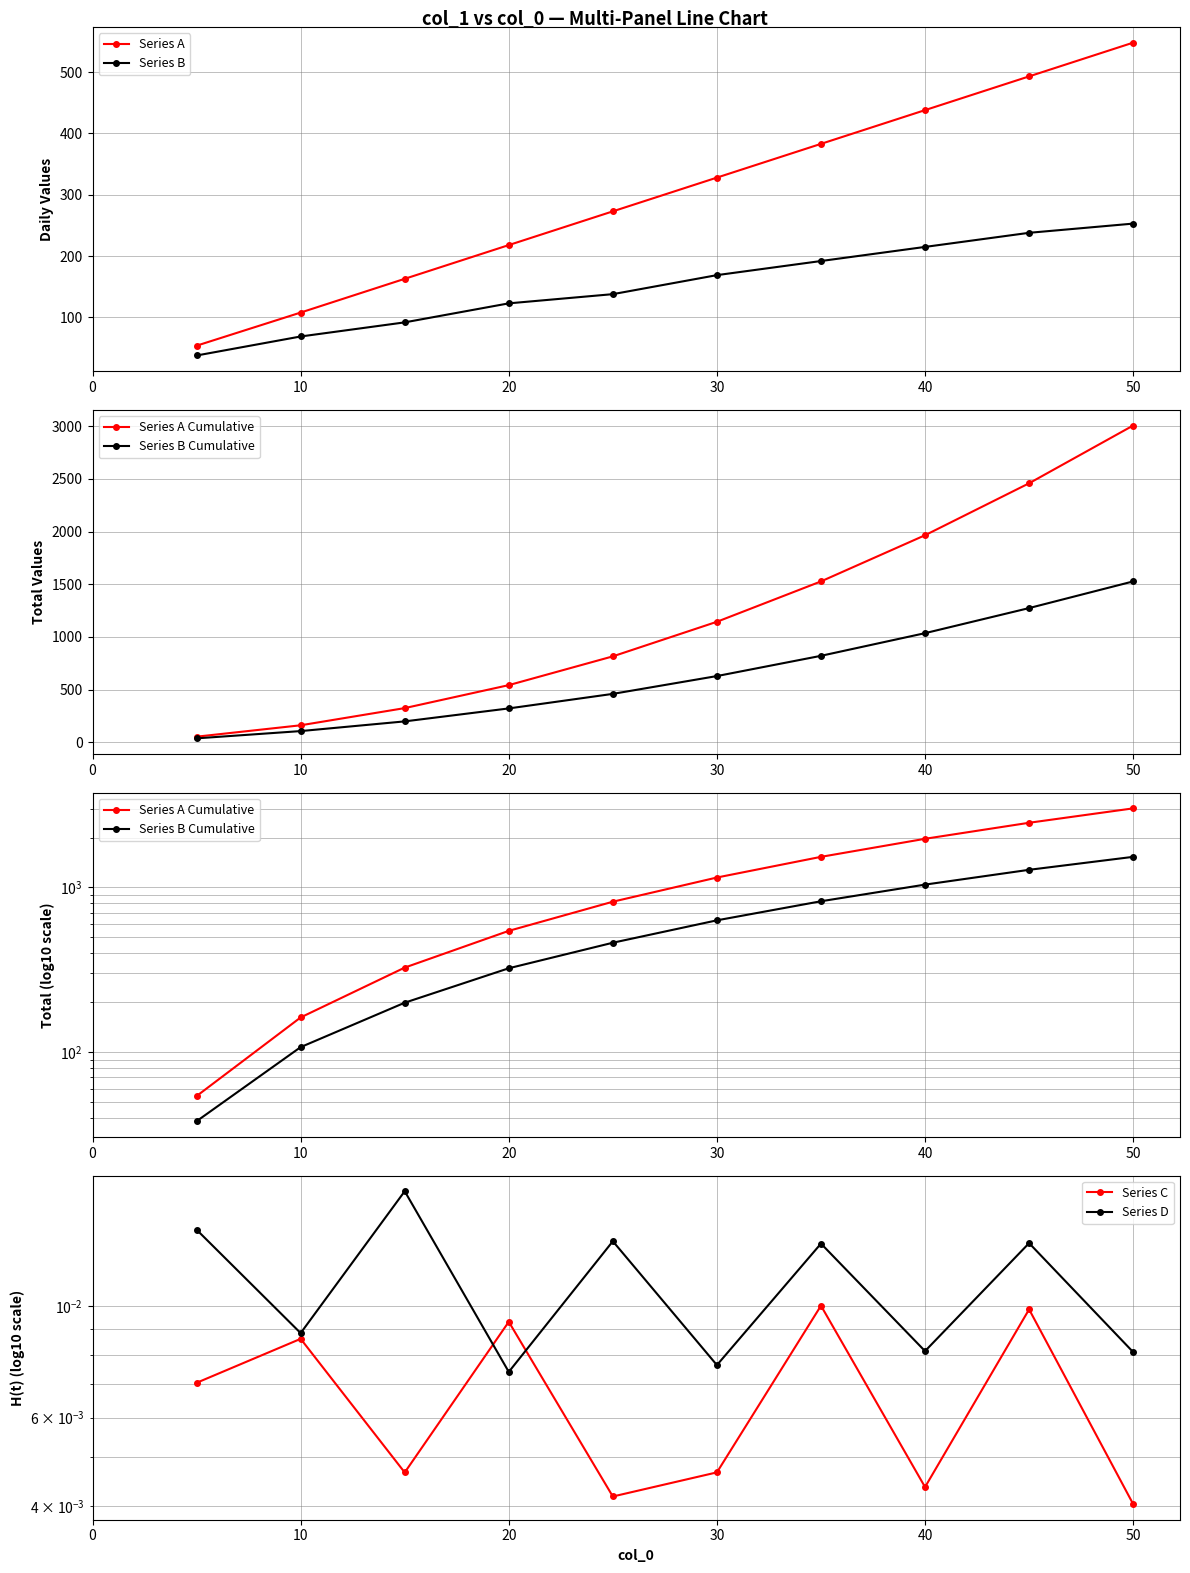

True or false: Series B has more than 1 points higher than both neighbors.

False